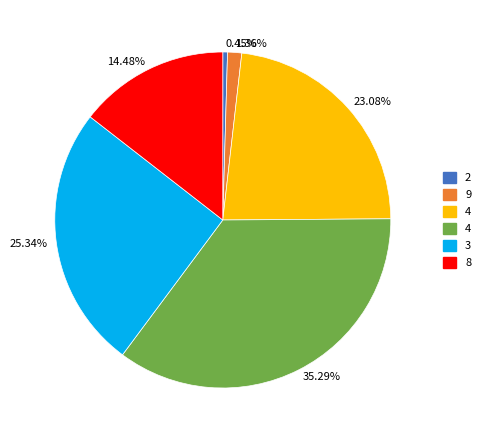

Does any single category account for the majority?

No